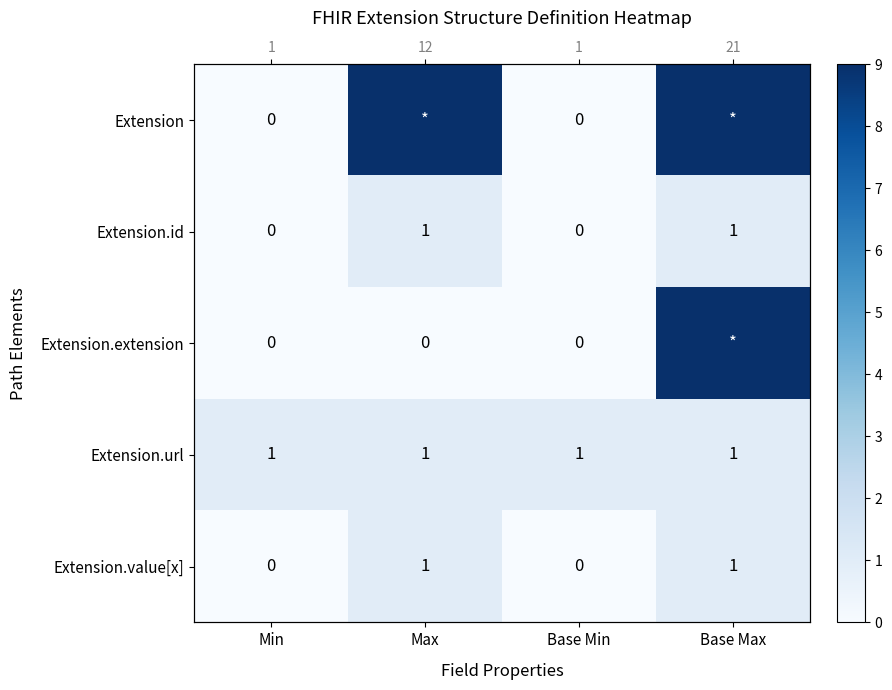

Which has a higher value, Min or Max?

Max